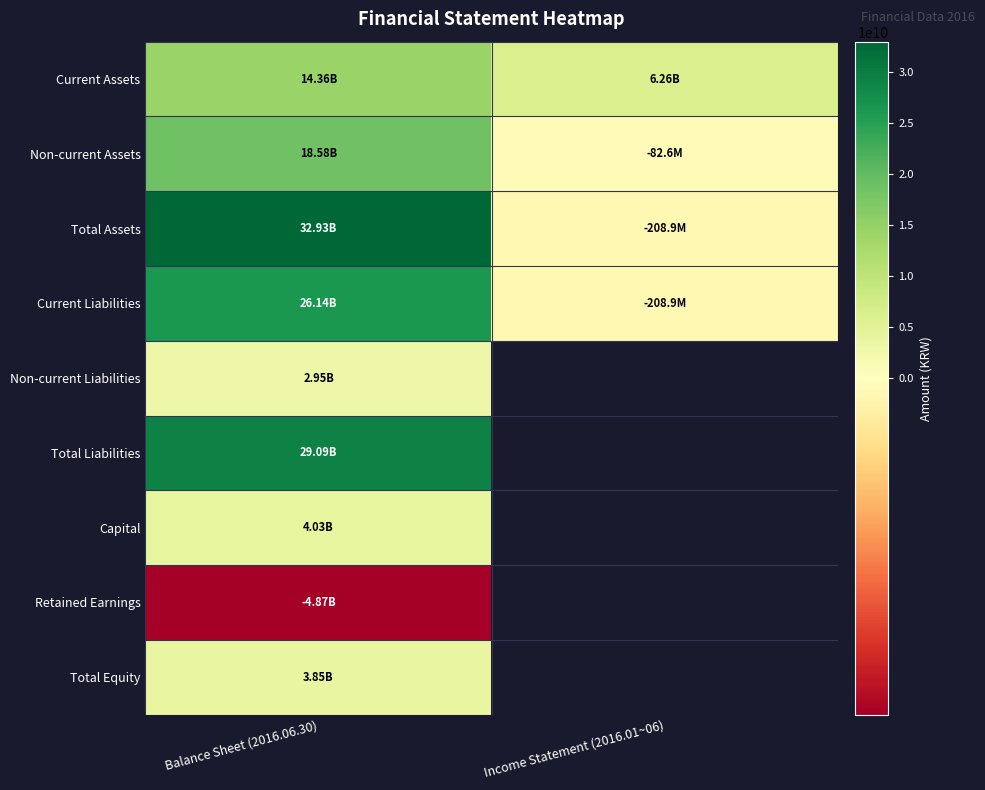

Reading right to left, transcribe all the data shown in this chart.

Current Assets: Income Statement (2016.01~06)=6259154413	Balance Sheet (2016.06.30)=14356555889
Non-current Assets: Income Statement (2016.01~06)=-82642792	Balance Sheet (2016.06.30)=18576894780
Total Assets: Income Statement (2016.01~06)=-208926184	Balance Sheet (2016.06.30)=32933450669
Current Liabilities: Income Statement (2016.01~06)=-208926184	Balance Sheet (2016.06.30)=26138630813
Non-current Liabilities: Income Statement (2016.01~06)=0	Balance Sheet (2016.06.30)=2948471645
Total Liabilities: Income Statement (2016.01~06)=0	Balance Sheet (2016.06.30)=29087102458
Capital: Income Statement (2016.01~06)=0	Balance Sheet (2016.06.30)=4025016000
Retained Earnings: Income Statement (2016.01~06)=0	Balance Sheet (2016.06.30)=-4868791399
Total Equity: Income Statement (2016.01~06)=0	Balance Sheet (2016.06.30)=3846348211